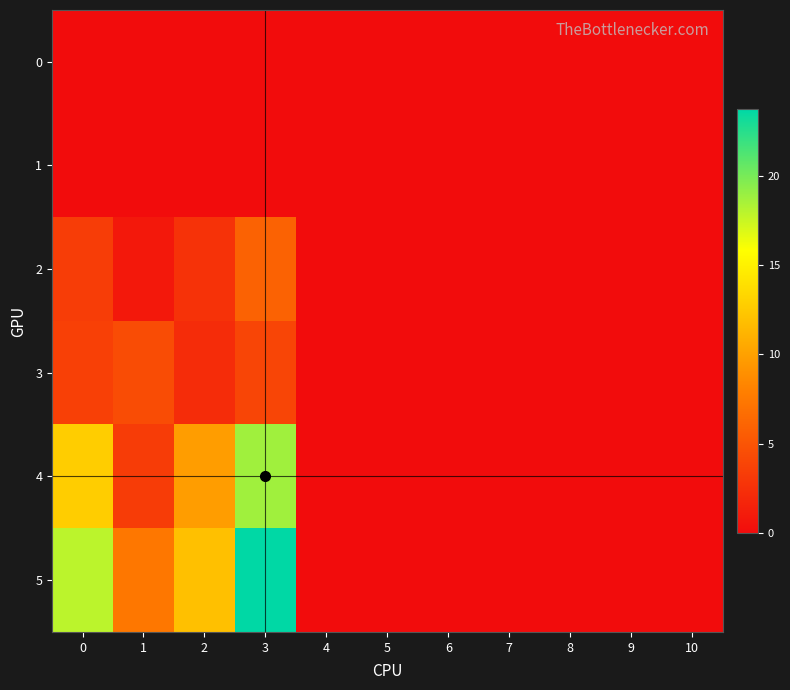

Reading left to right, what are all the values shown in this chart?

0: 0=0.0	1=0.0	2=0.0	3=0.0	4=0.0	5=0.0	6=0.0	7=0.0	8=0.0	9=0.0	10=0.0
1: 0=0.0	1=0.0	2=0.0	3=0.0	4=0.0	5=0.0	6=0.0	7=0.0	8=0.0	9=0.0	10=0.0
2: 0=3.4	1=0.9	2=2.6	3=5.9	4=0.0	5=0.0	6=0.0	7=0.0	8=0.0	9=0.0	10=0.0
3: 0=3.6	1=4.4	2=2.2	3=3.9	4=0.0	5=0.0	6=0.0	7=0.0	8=0.0	9=0.0	10=0.0
4: 0=12.7	1=3.3	2=9.8	3=18.8	4=0.0	5=0.0	6=0.0	7=0.0	8=0.0	9=0.0	10=0.0
5: 0=17.9	1=7.3	2=12.0	3=23.8	4=0.0	5=0.0	6=0.0	7=0.0	8=0.0	9=0.0	10=0.0